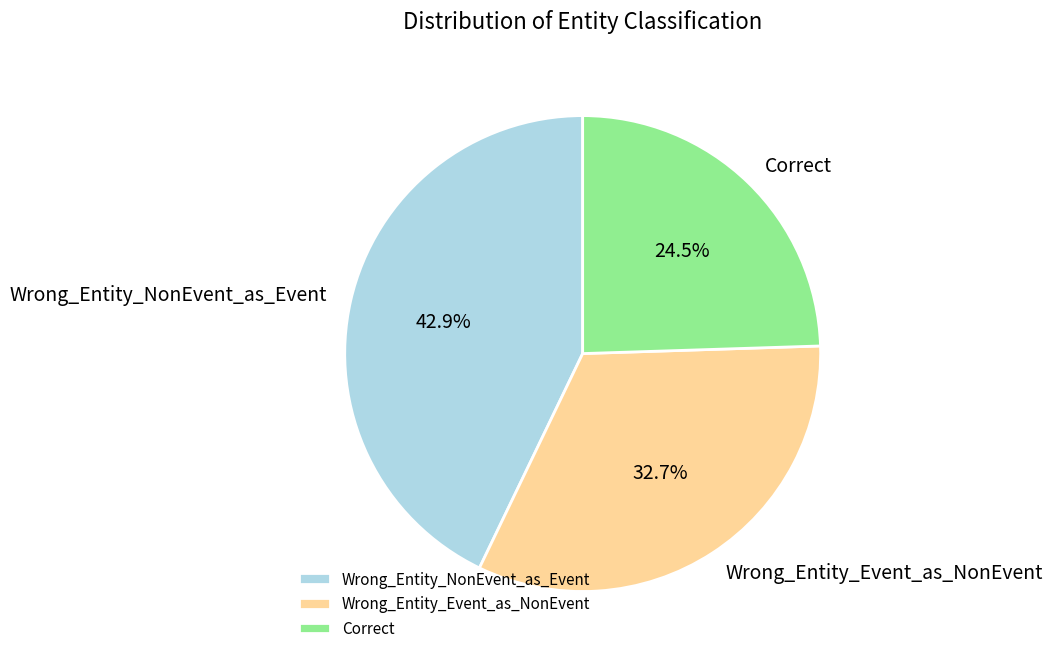

Is it true that Wrong_Entity_NonEvent_as_Event is 54% of the pie?

False